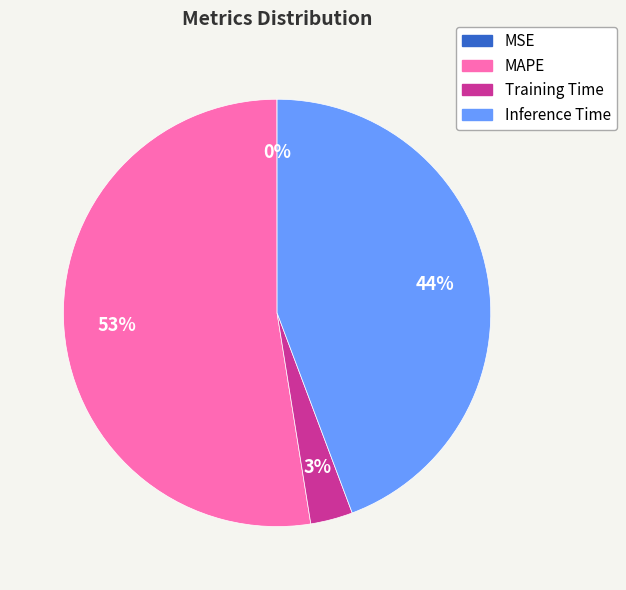

What is the largest slice in the pie chart?

MAPE